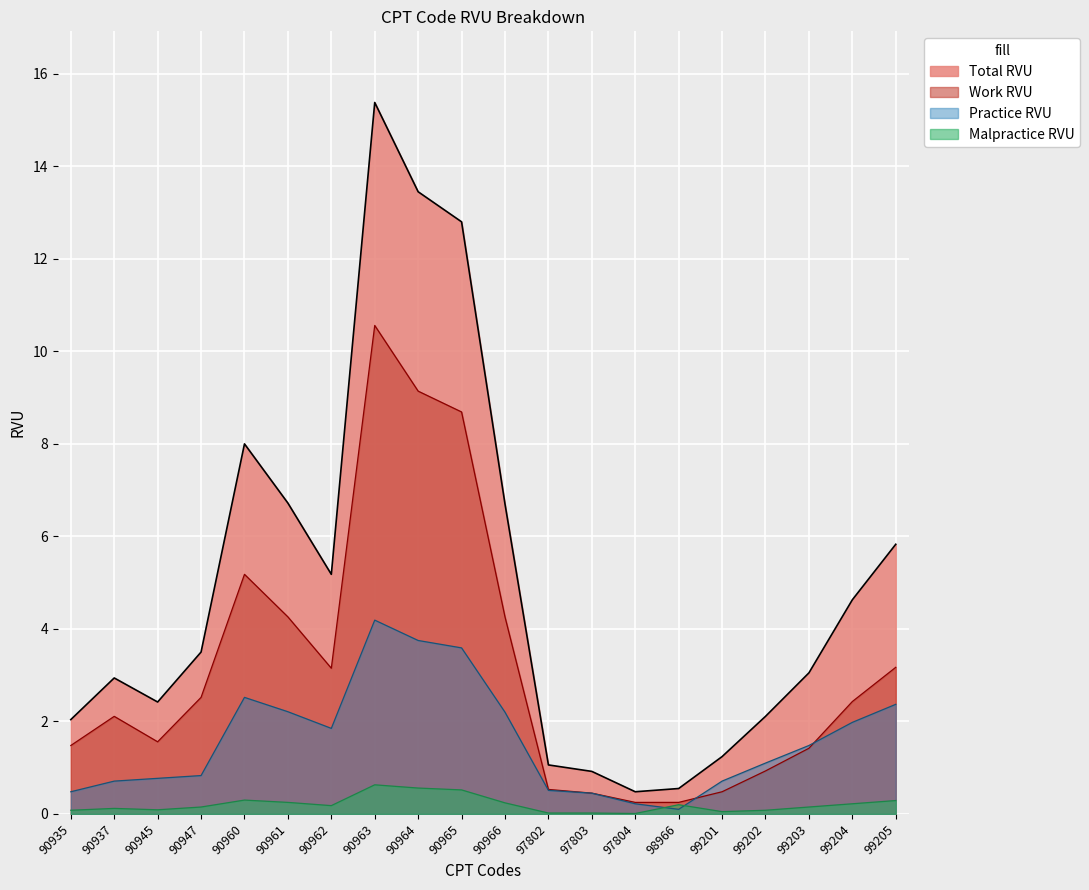

Reading left to right, list all the values displayed in this chart.

Work RVU: 1.5	2.1	1.6	2.5	5.2	4.3	3.1	10.6	9.1	8.7	4.3	0.5	0.5	0.2	0.2	0.5	0.9	1.4	2.4	3.2
Practice RVU: 0.5	0.7	0.8	0.8	2.5	2.2	1.9	4.2	3.8	3.6	2.2	0.5	0.5	0.2	0.1	0.7	1.1	1.5	2.0	2.4
Malpractice RVU: 0.1	0.1	0.1	0.1	0.3	0.2	0.2	0.6	0.6	0.5	0.2	0.0	0.0	0.0	0.2	0.1	0.1	0.1	0.2	0.3
Total RVU: 2.0	2.9	2.4	3.5	8.0	6.7	5.2	15.4	13.4	12.8	6.7	1.1	0.9	0.5	0.6	1.2	2.1	3.0	4.6	5.8